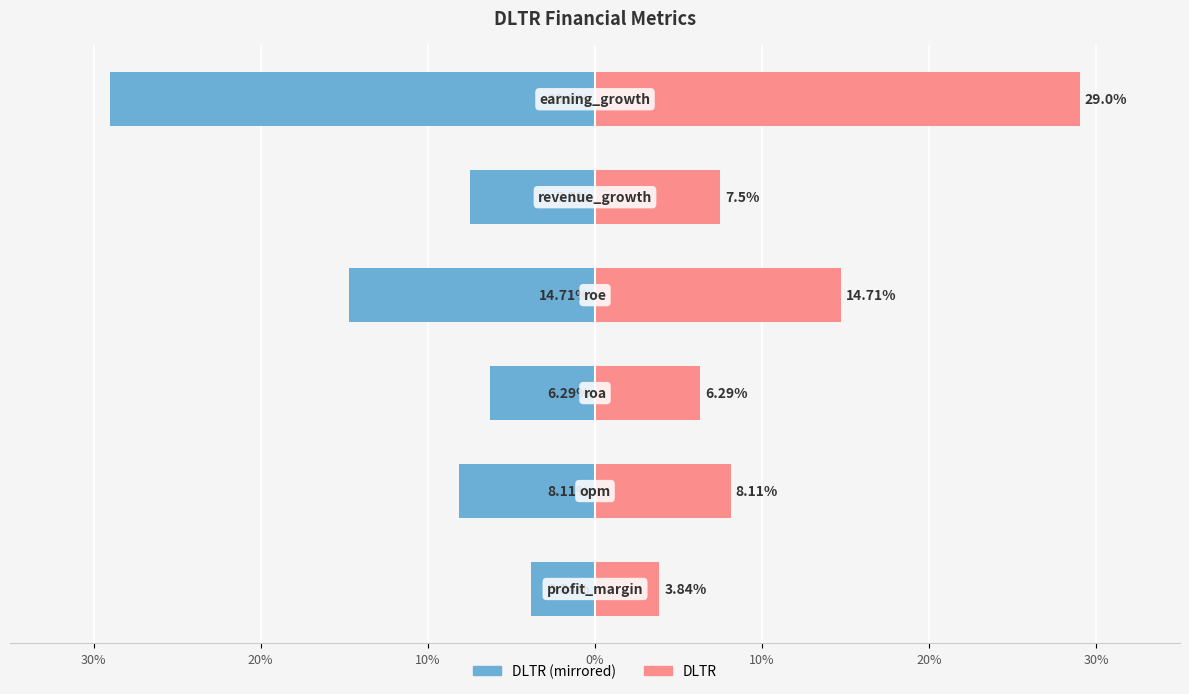

How many values in the DLTR series exceed 8?

3